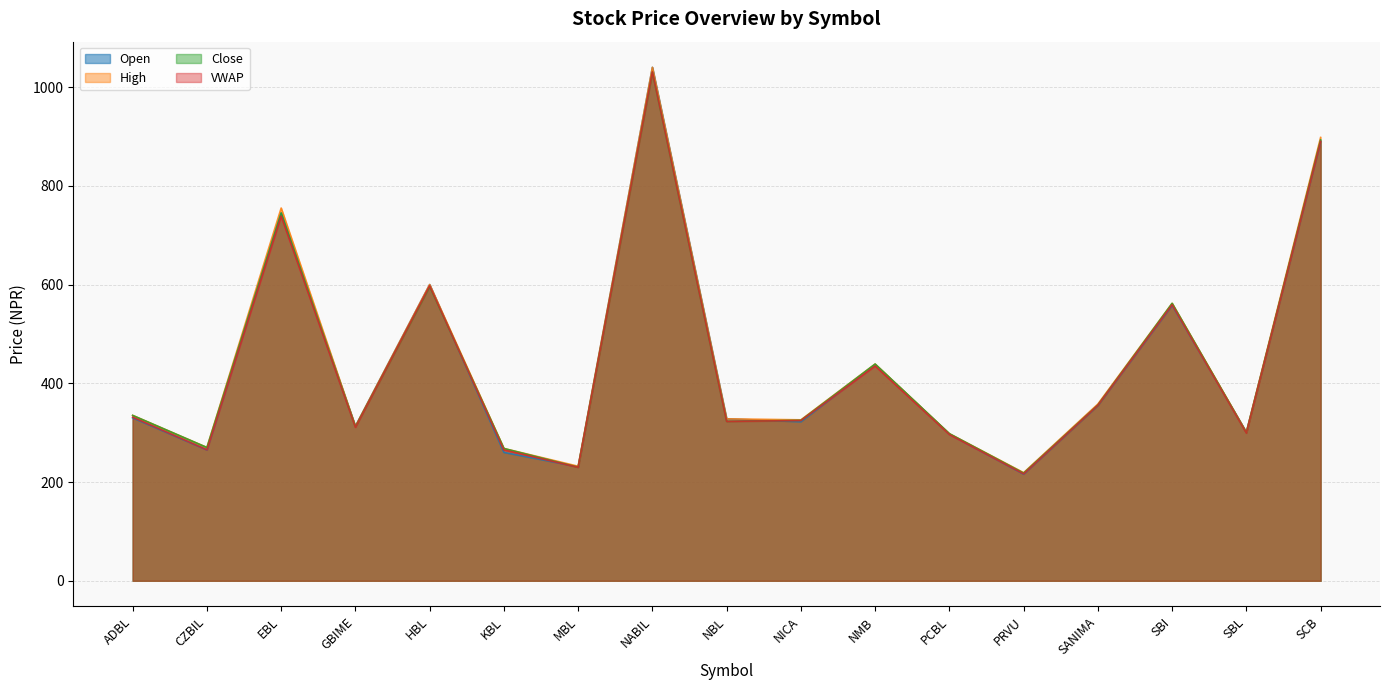

Does the chart display data point markers on the line(s)?

No